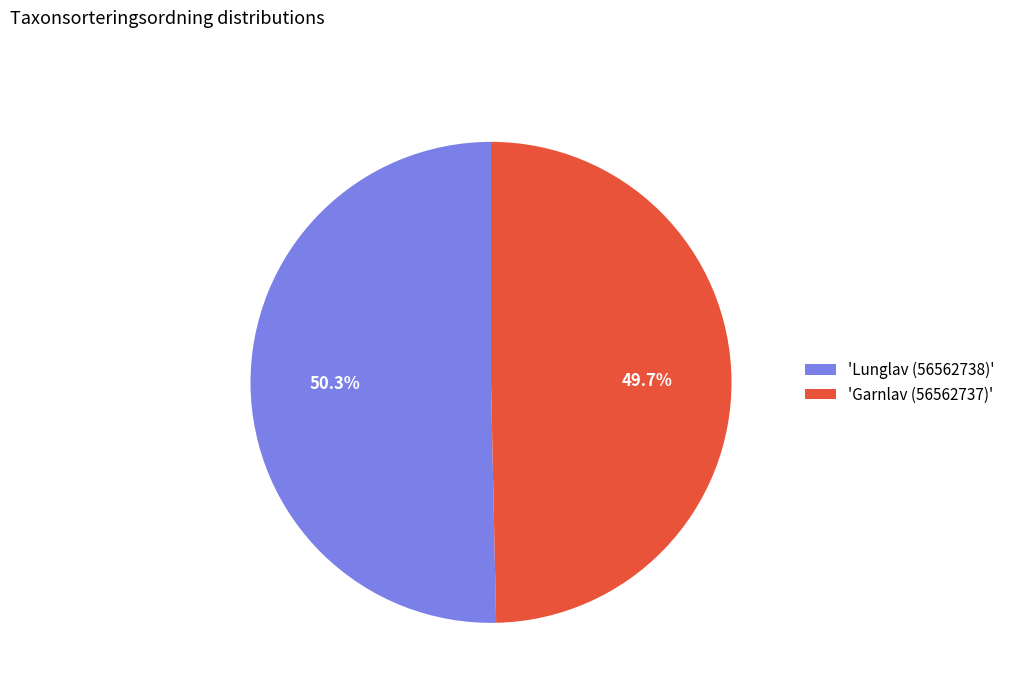

What is the largest slice in the pie chart?

'Lunglav (56562738)'